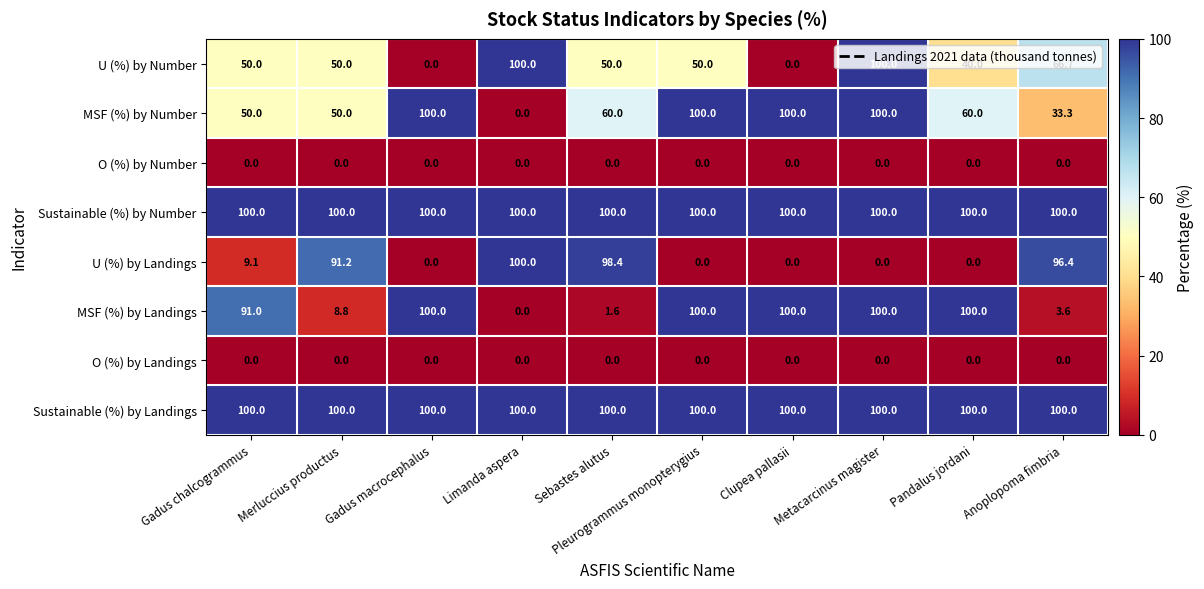

The U (%) by Landings series shows 69.1 at Metacarcinus magister. True or false?

False